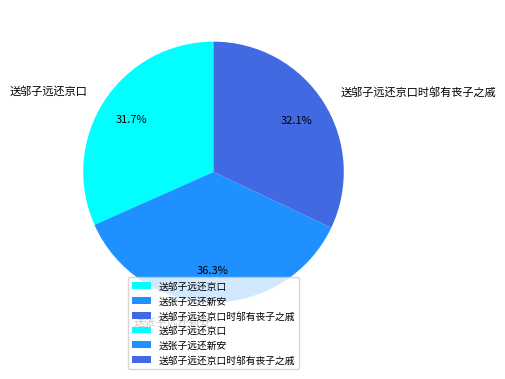

What is the total percentage of 送邬子远还京口 and 送张子远还新安?

67.9%